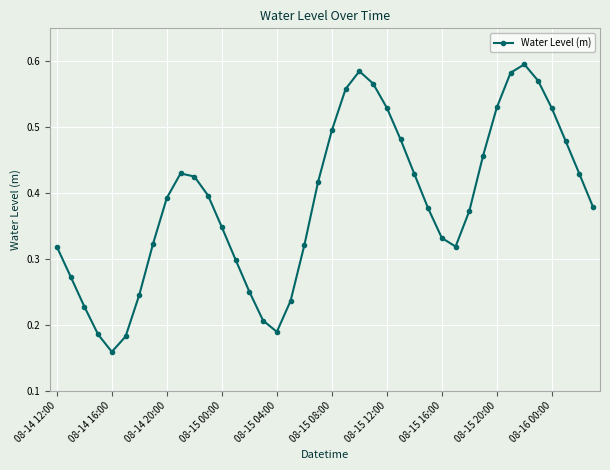

What is the sum of all values?

15.4